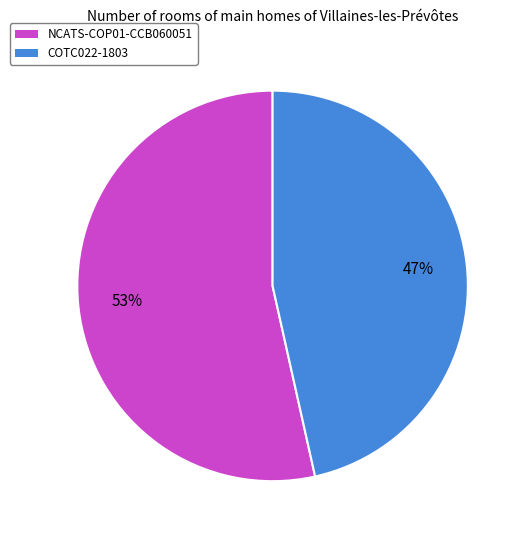

Which category has the smallest portion of the pie?

COTC022-1803